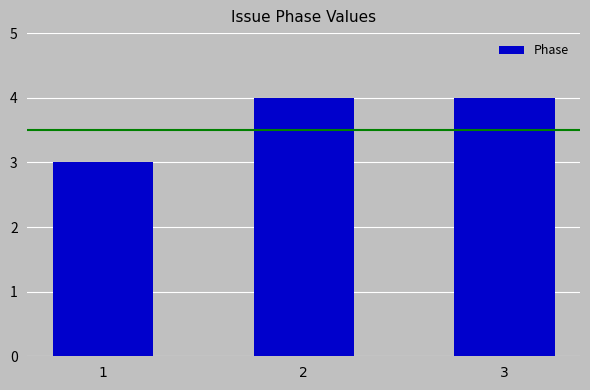

The value at 1 is 3. True or false?

True